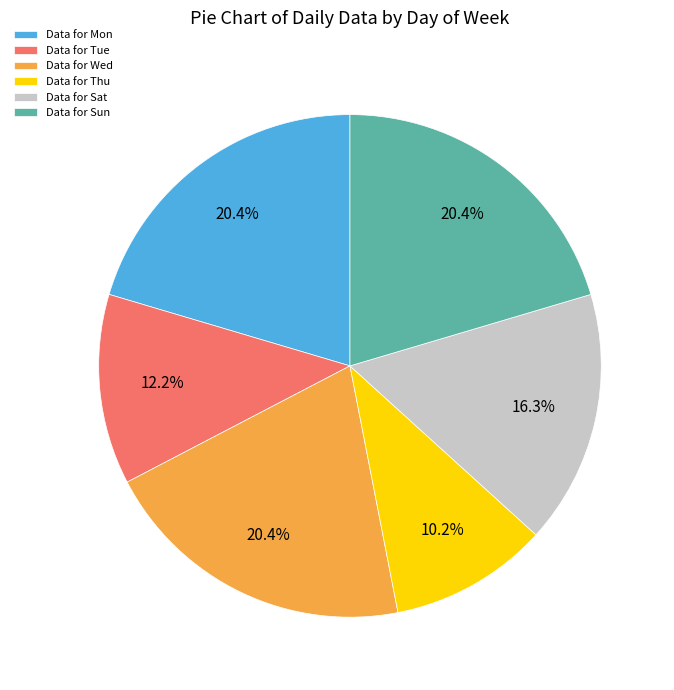

Which has a higher value, Data for Thu or Data for Wed?

Data for Wed